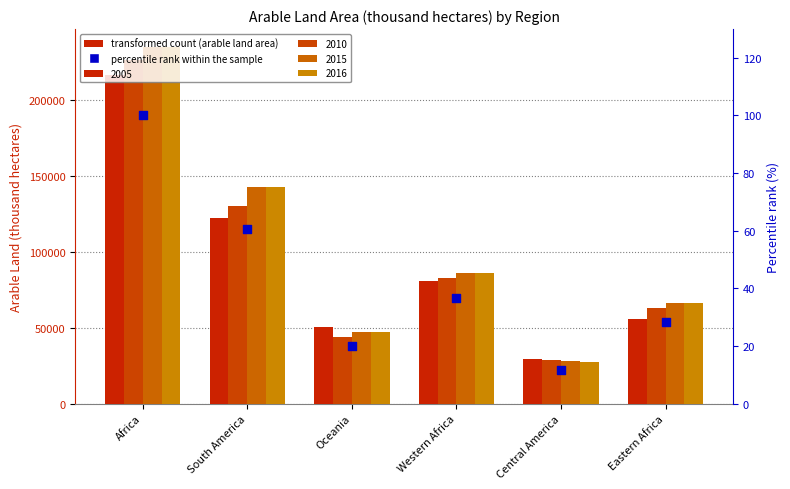

Between South America and Africa, which is larger?

Africa